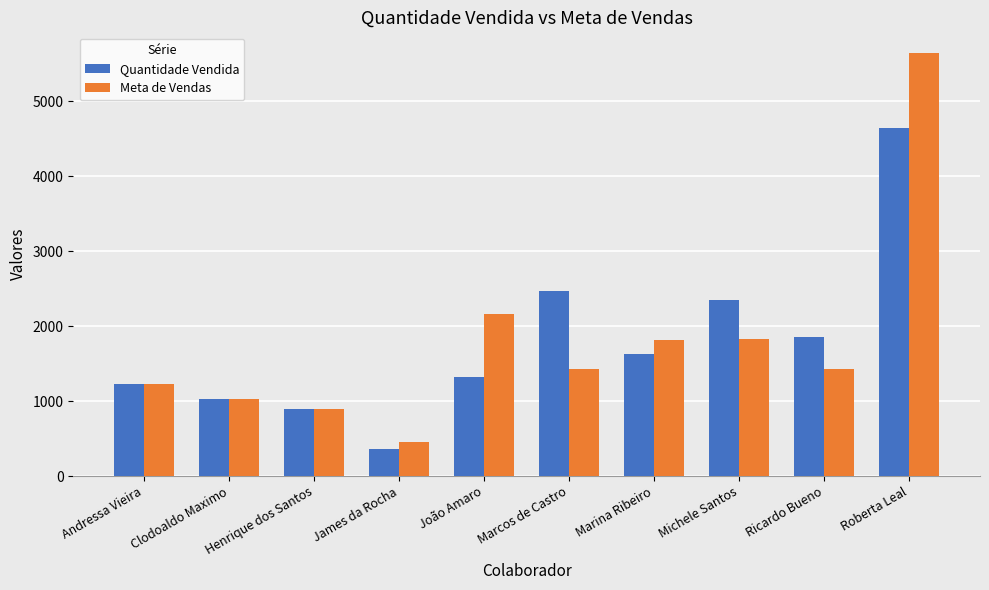

The Meta de Vendas series shows 644 at James da Rocha. True or false?

False